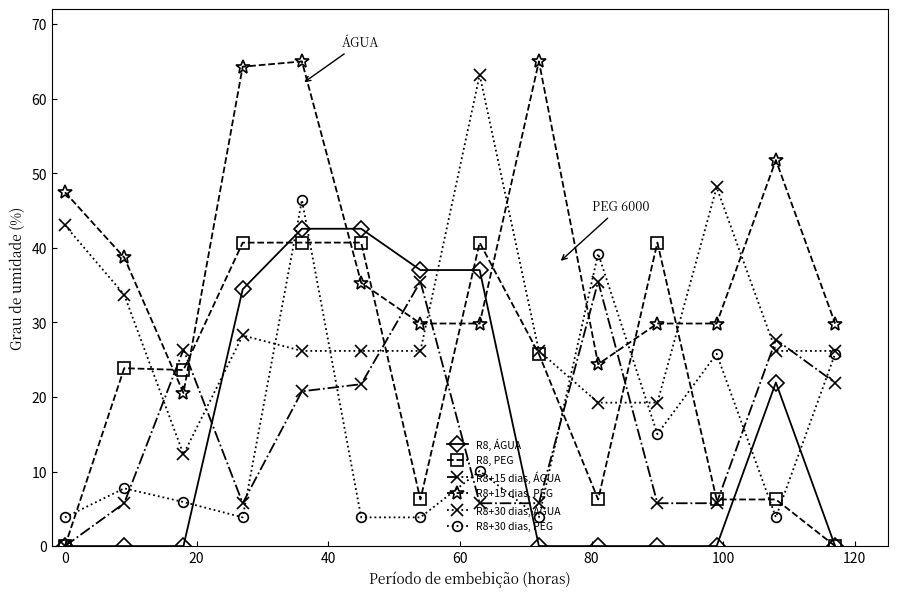

What is the maximum value for R8+30 dias, PEG?

46.4